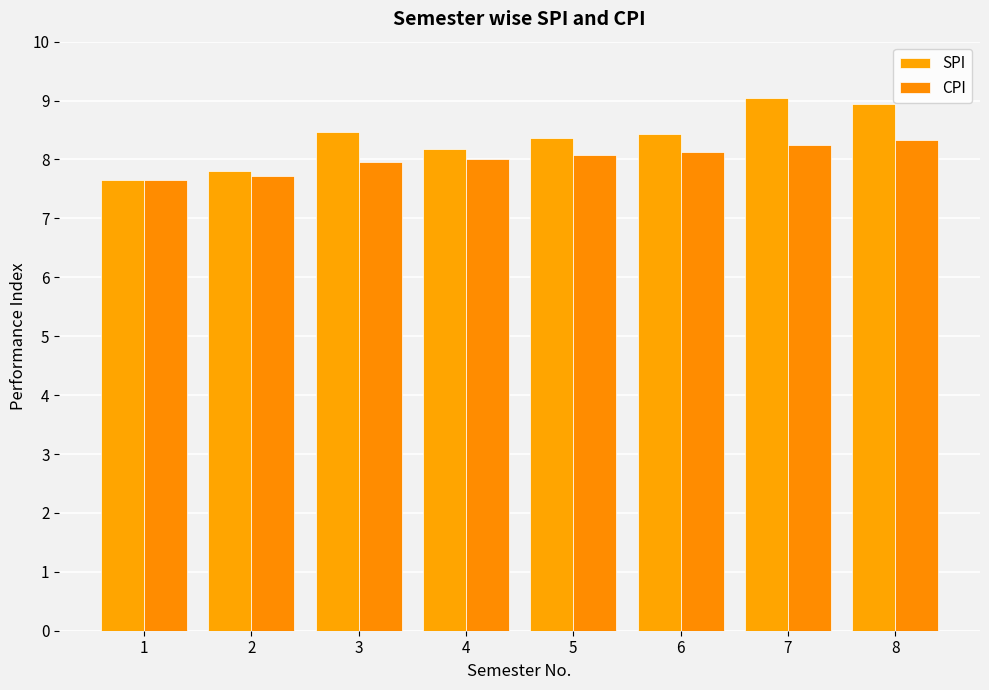

What are all the series names shown in the legend?

SPI, CPI